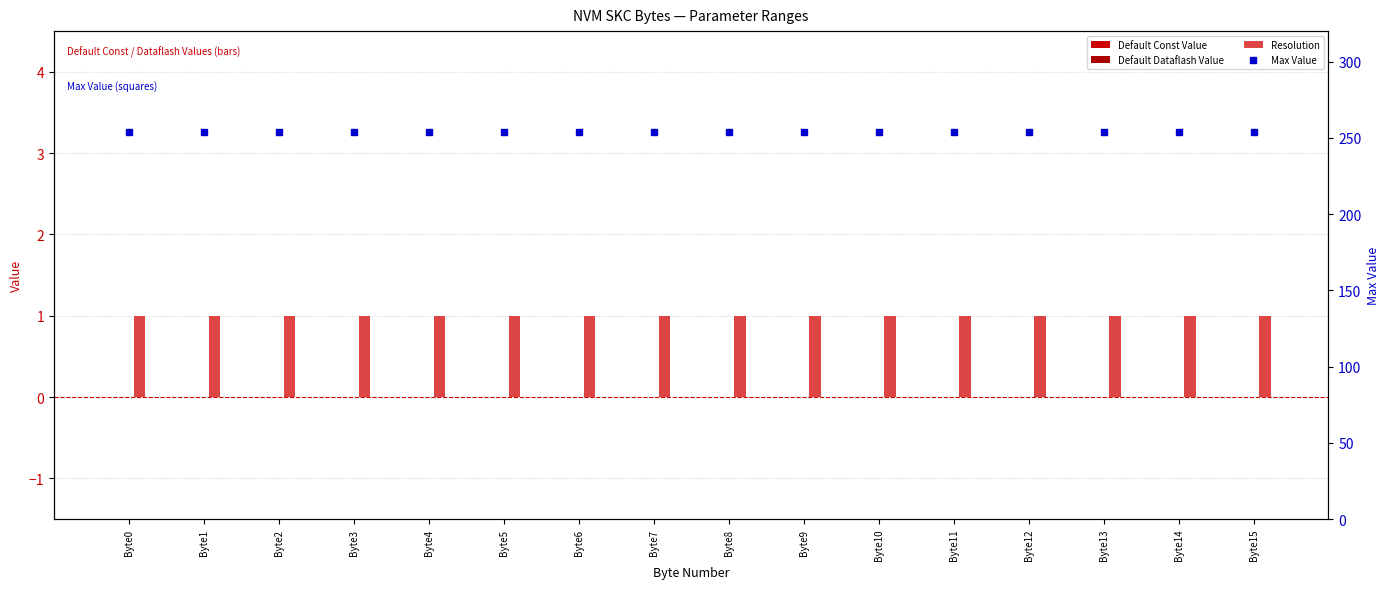

What are all the series names shown in the legend?

Default Const Value, Default Dataflash Value, Resolution, Max Value